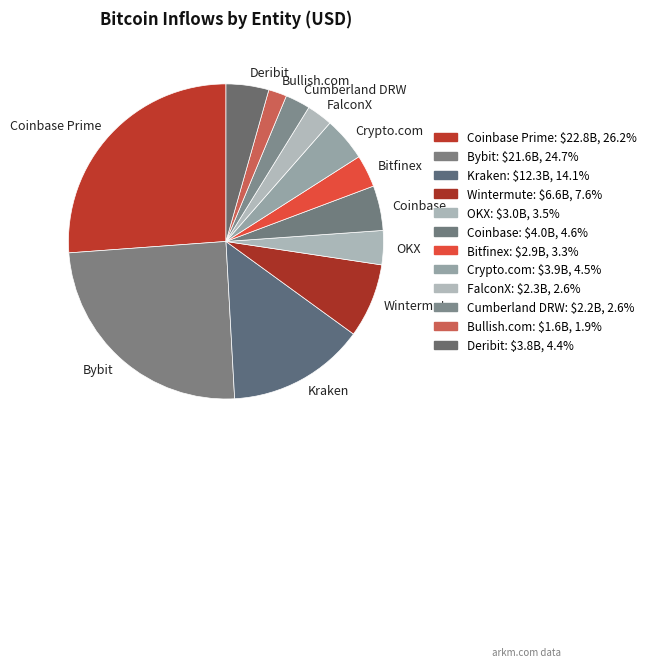

What is the largest slice in the pie chart?

Coinbase Prime